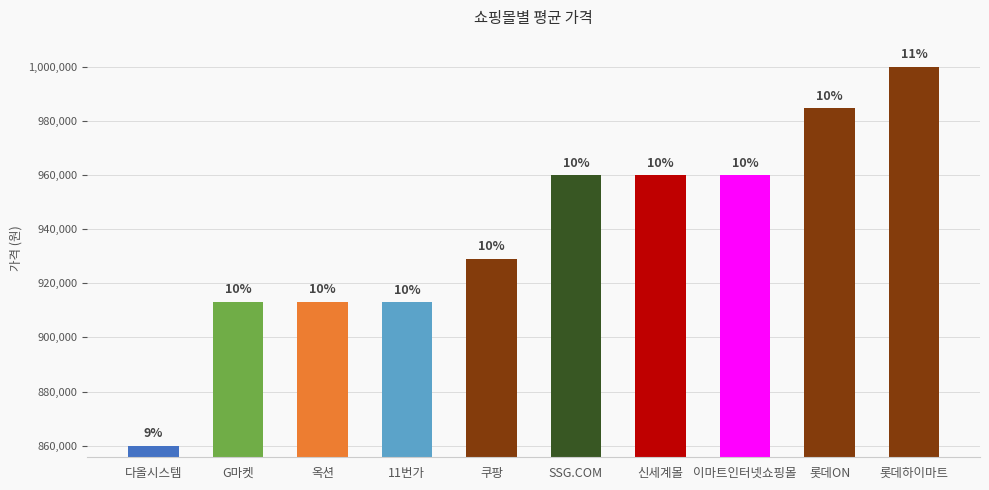

Does the chart contain any negative values?

No